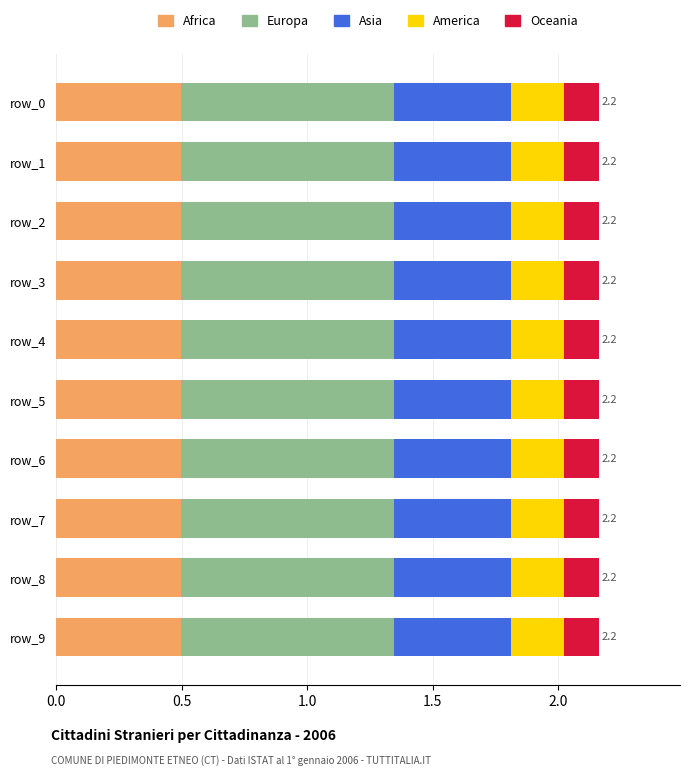

What is the sum of the Africa values at row_8 and row_9?

1.0